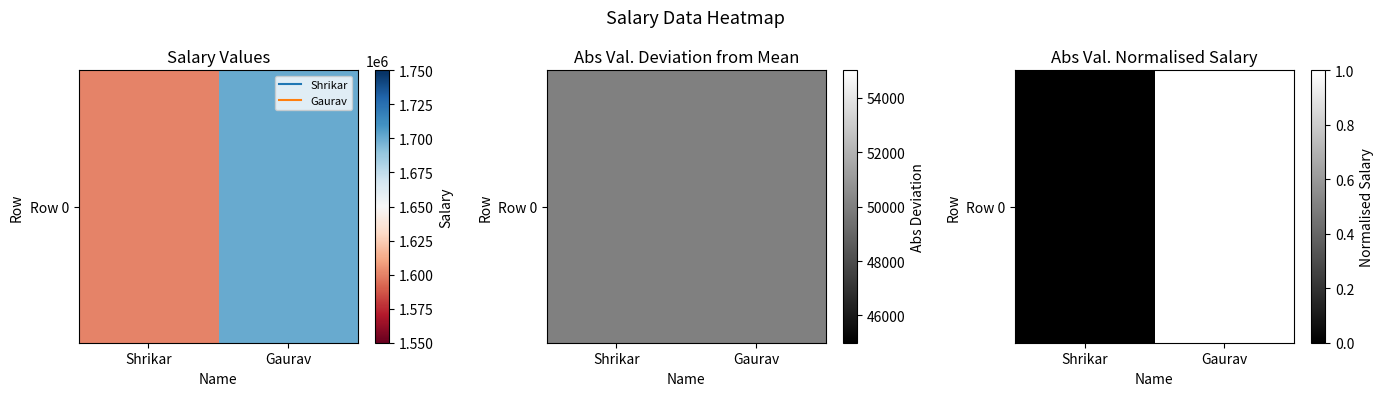

What is the sum of all values?

1.0